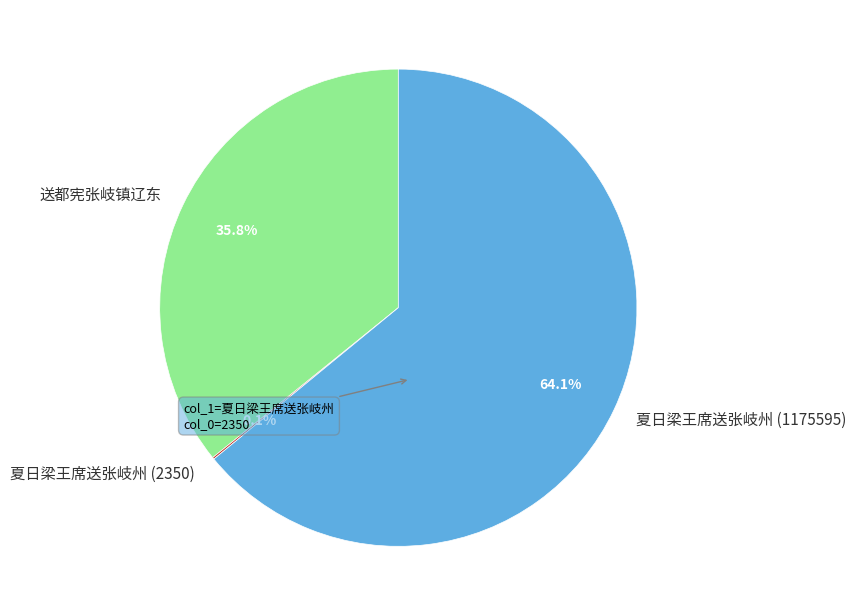

Between 夏日梁王席送张岐州 (1175595) and 送都宪张岐镇辽东, which is larger?

夏日梁王席送张岐州 (1175595)